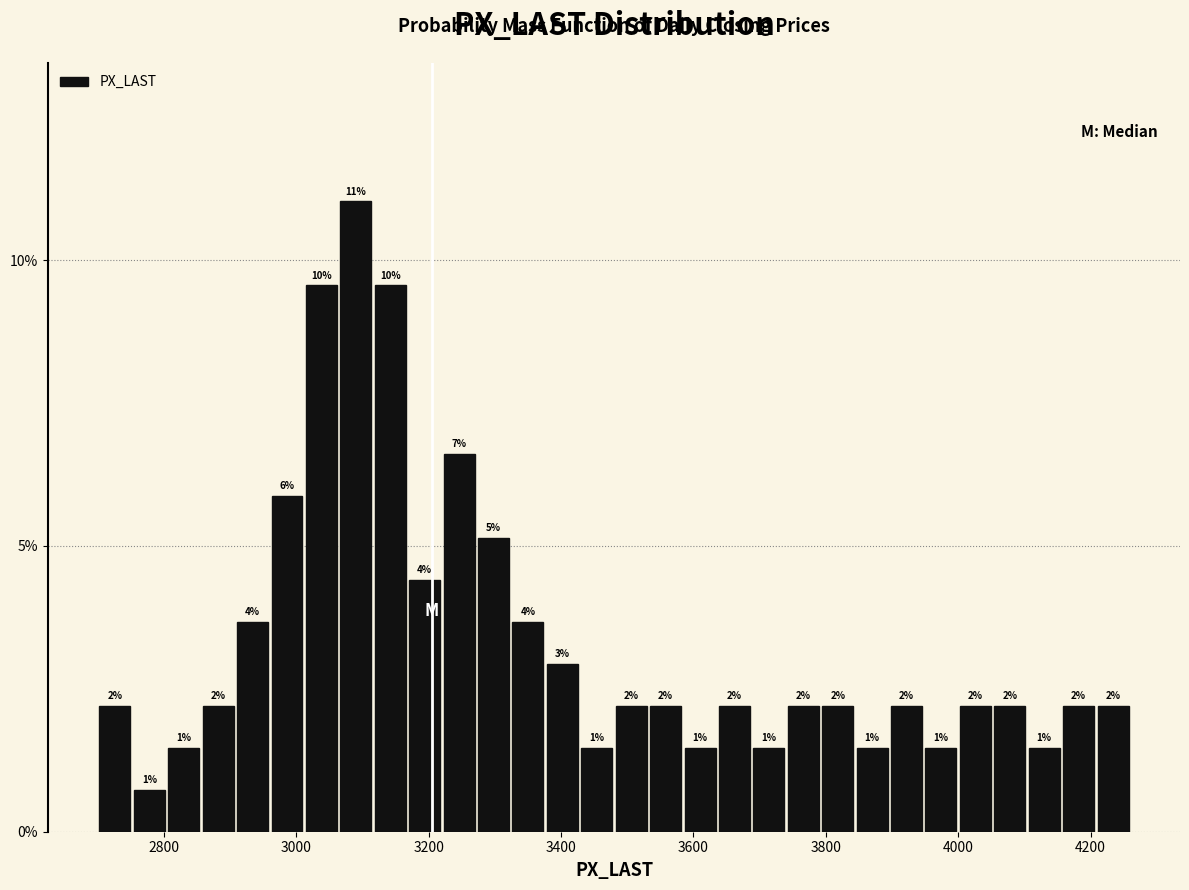

Around what value on the x-axis is the tallest bar? Give the approximate position of its centre, as read against the axis.

3100